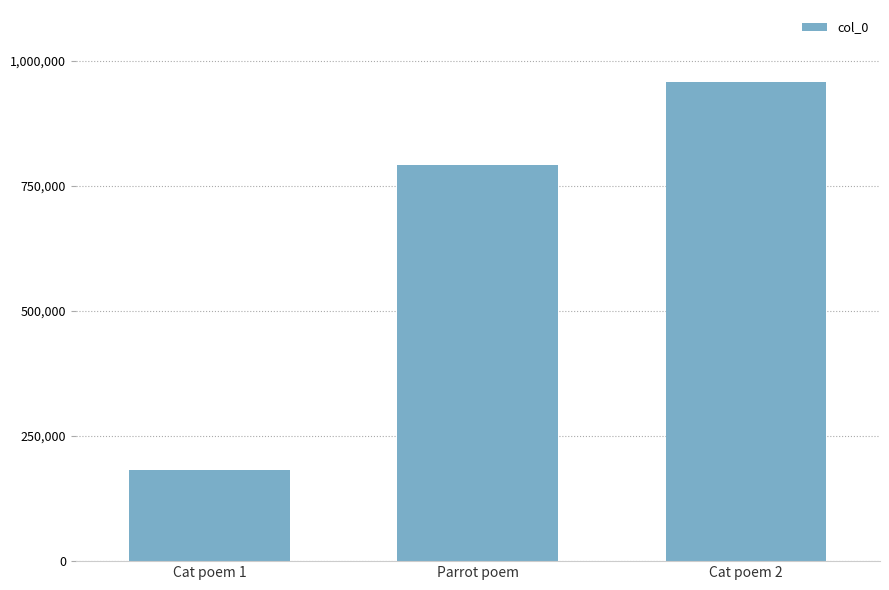

The value at Parrot poem is 791549. True or false?

True